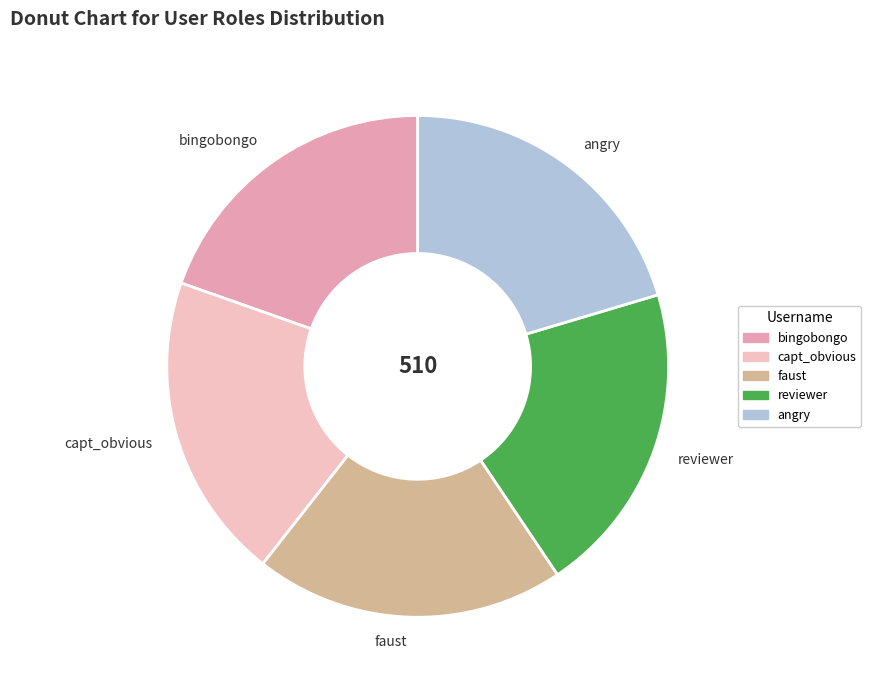

Combined, do angry and bingobongo account for over 50%?

No